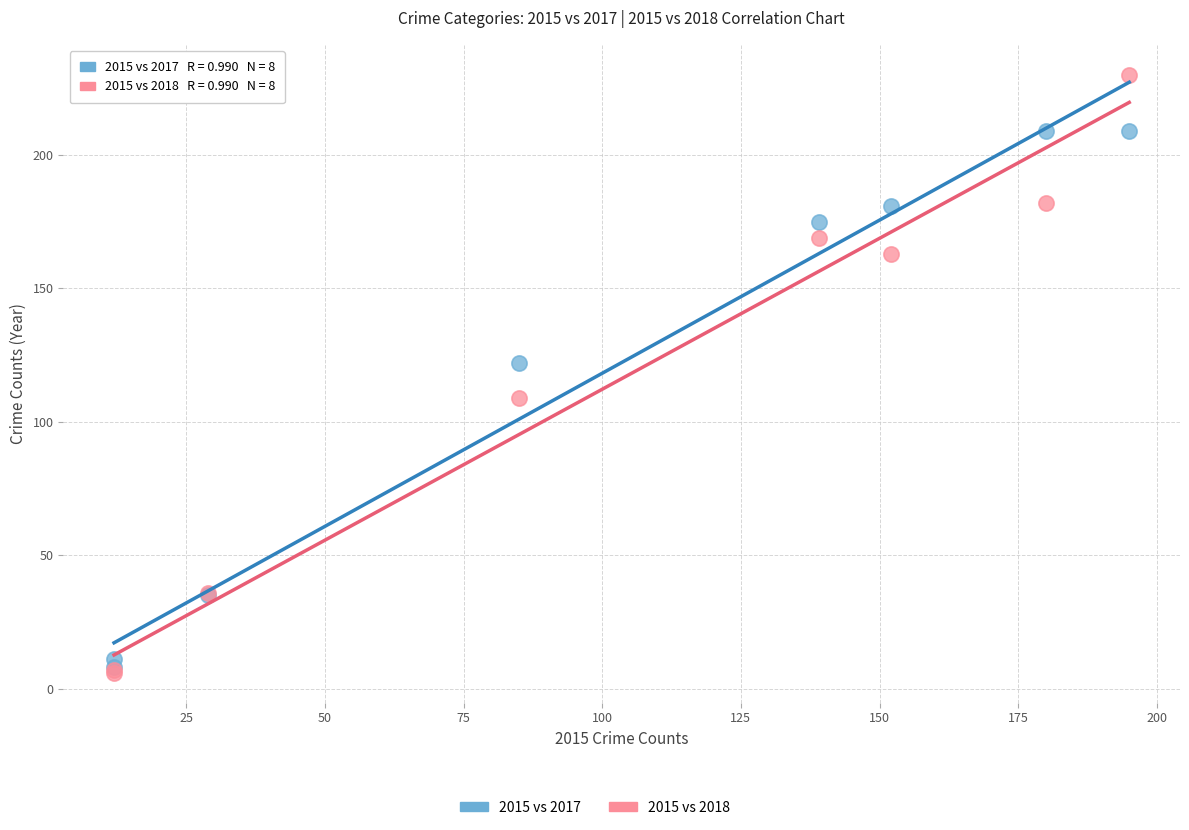

Which series has the widest spread of Y values?

2015 vs 2018